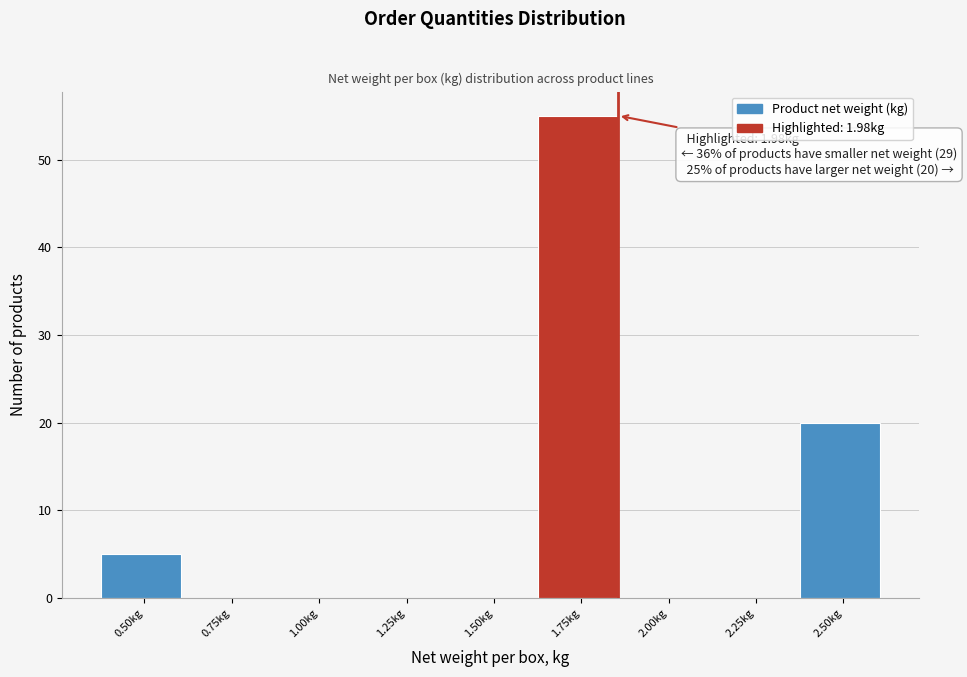

Reading left to right, what are all the values shown in this chart?

0.50kg=5	0.75kg=0	1.00kg=0	1.25kg=0	1.50kg=0	1.75kg=55	2.00kg=0	2.25kg=0	2.50kg=20